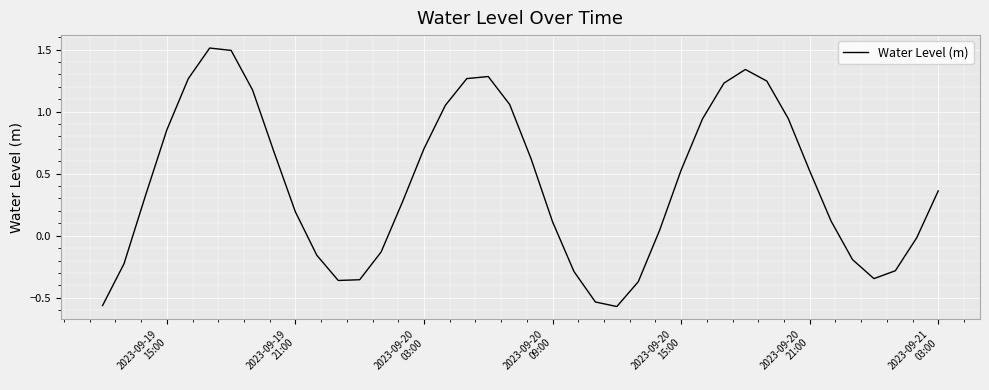

What is the sum of all values?

16.7